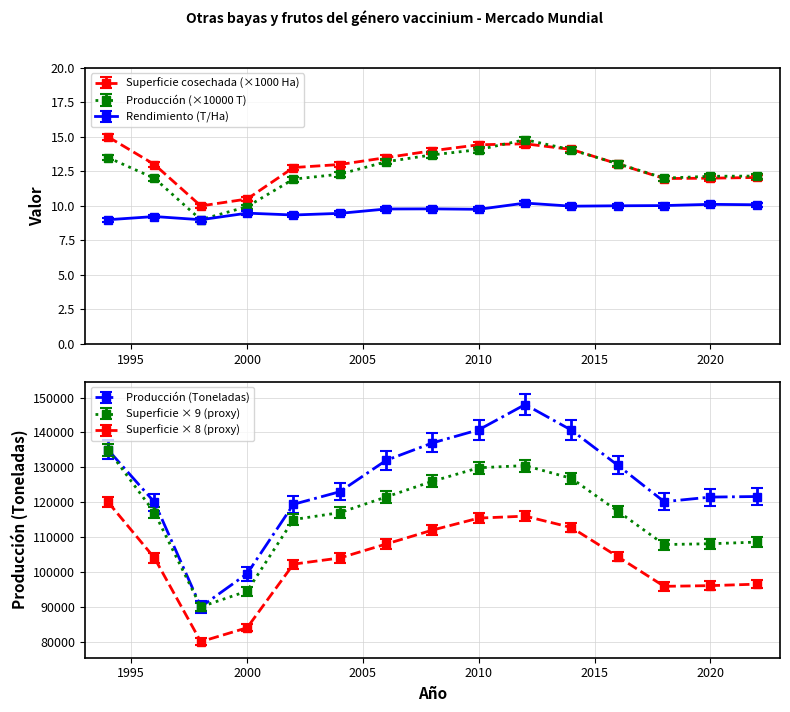

In Rendimiento (T/Ha), how many points are higher than both neighbors (excluding endpoints)?

5